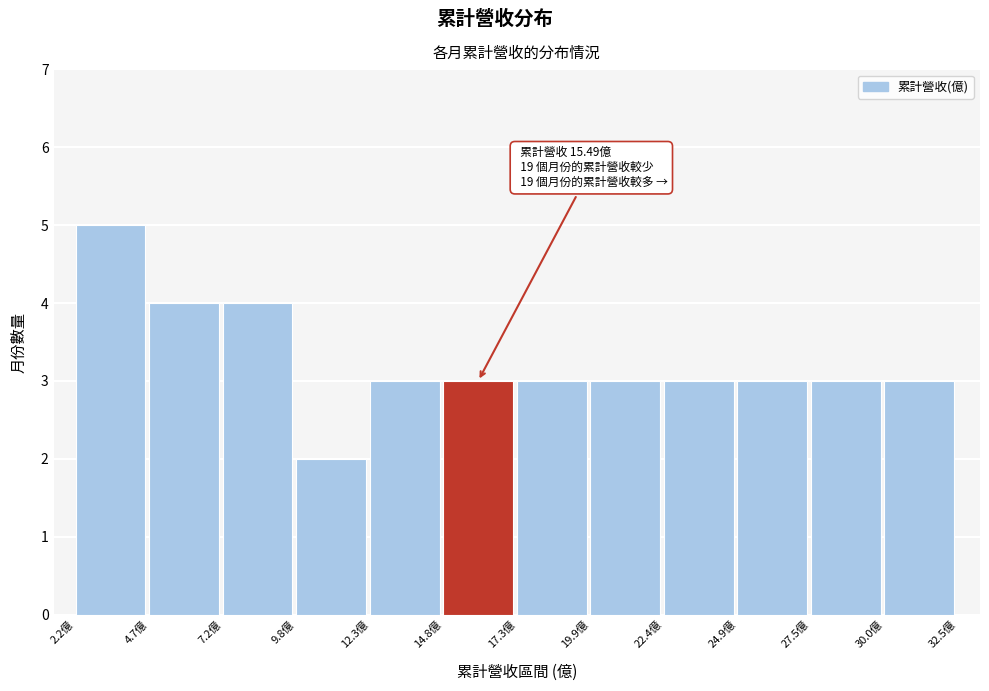

Over which range of the x-axis is the bar tallest?

2.0 to 4.5